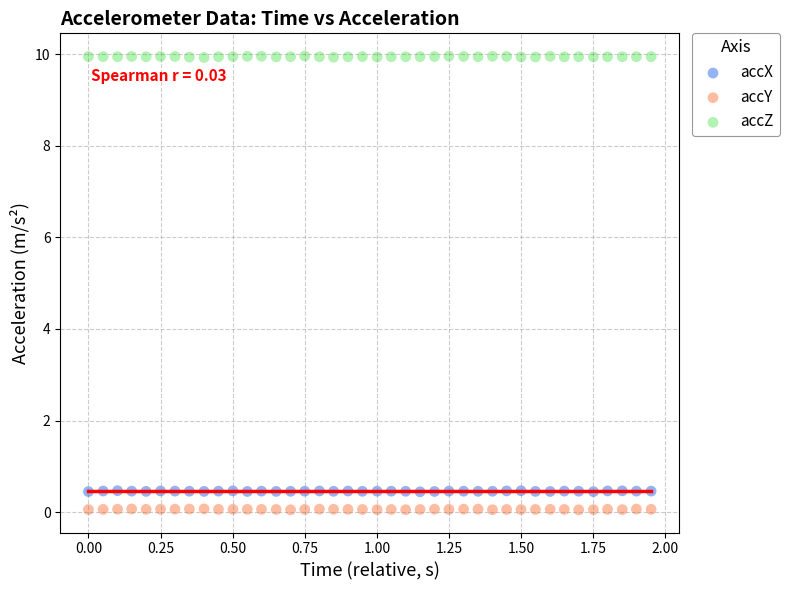

Which series contains the highest Y value?

accZ